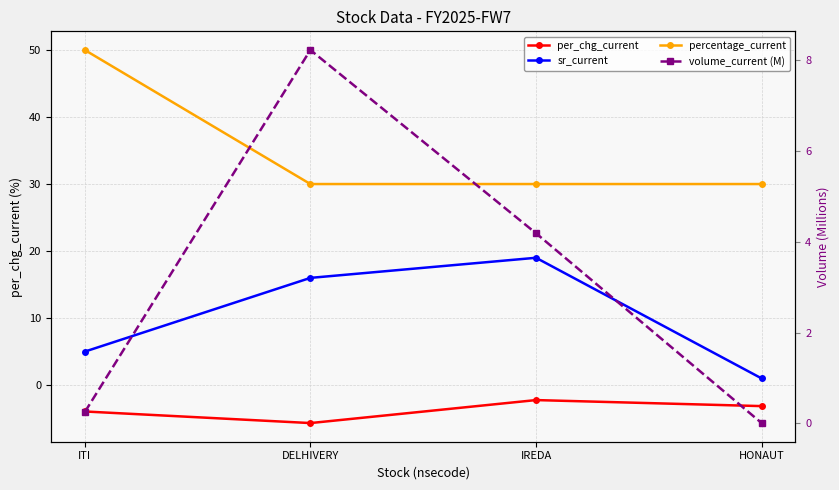

The per_chg_current series shows -3.2 at IREDA. True or false?

False